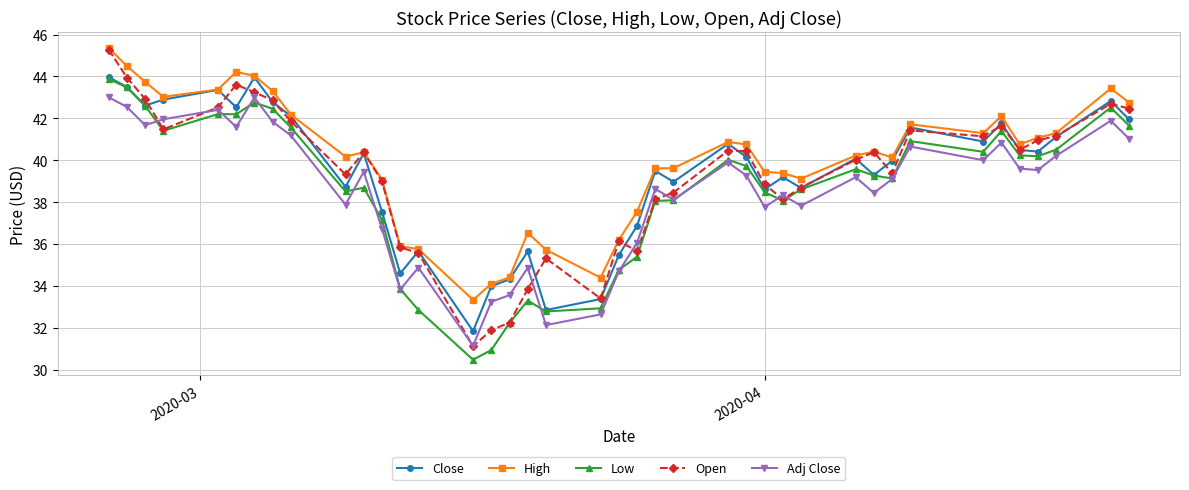

True or false: Close has more than 1 points higher than both neighbors.

True